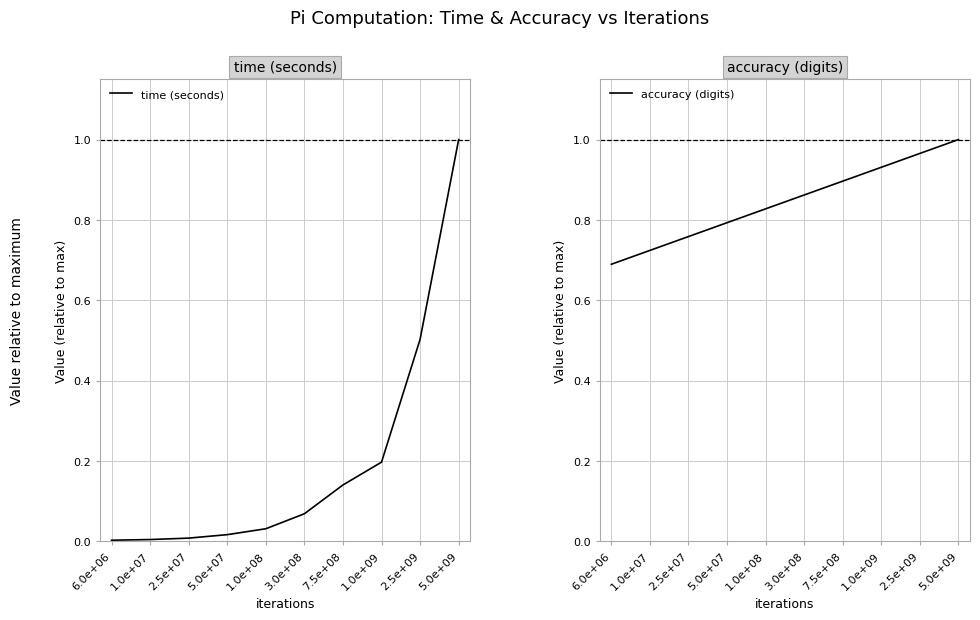

What is the difference between the maximum and minimum values in the accuracy (digits) series?

0.3